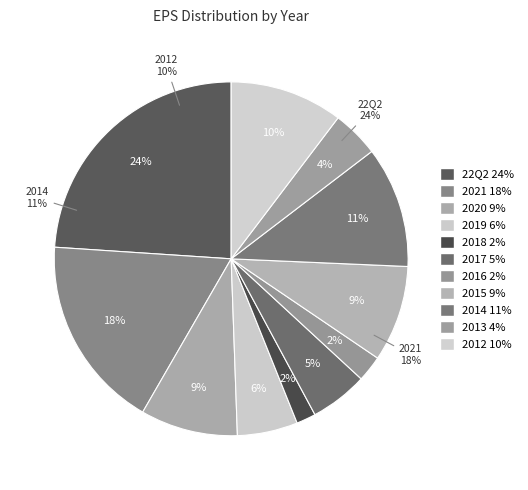

Between 2017 and 2012, which is larger?

2012